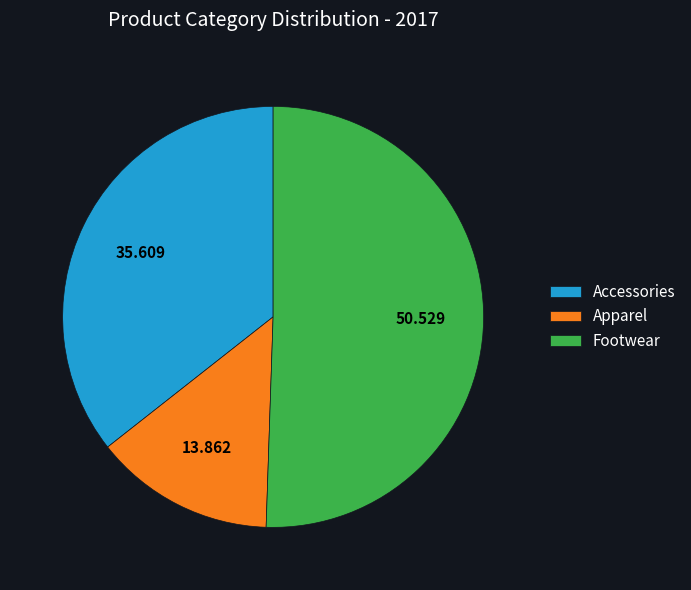

Is there a majority slice in this chart?

Yes